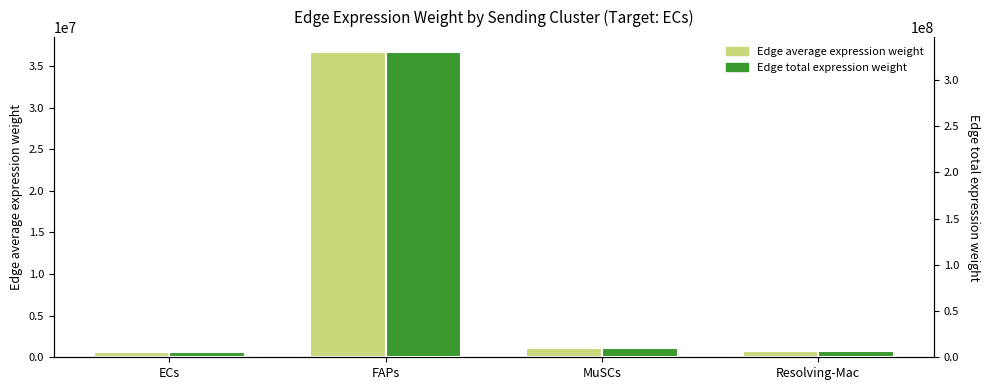

The Edge total expression weight series shows 9615752.2 at MuSCs. True or false?

True